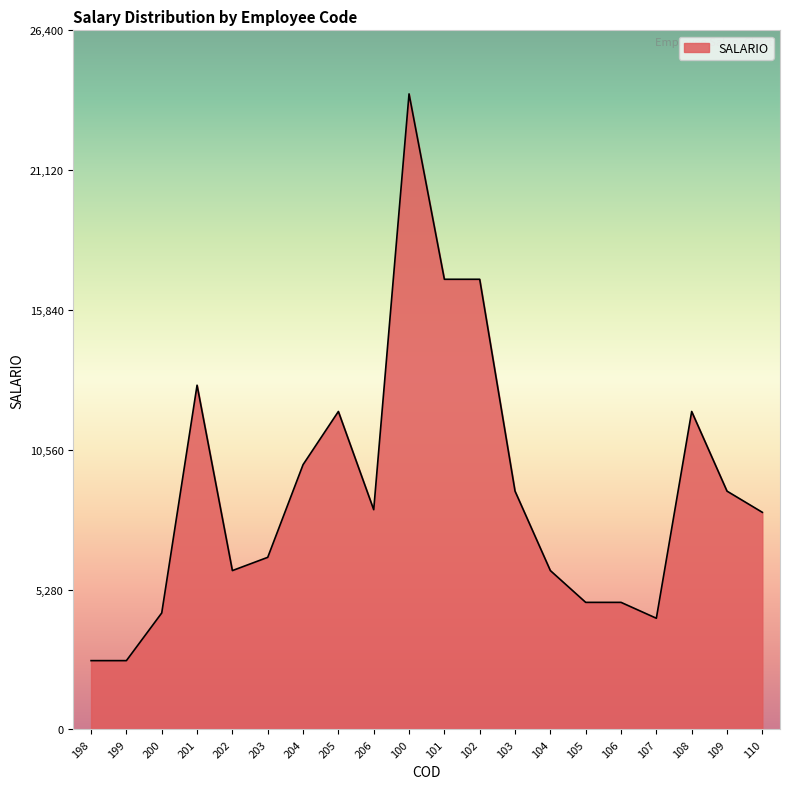

The chart shows a value of 2600 at 198. True or false?

True